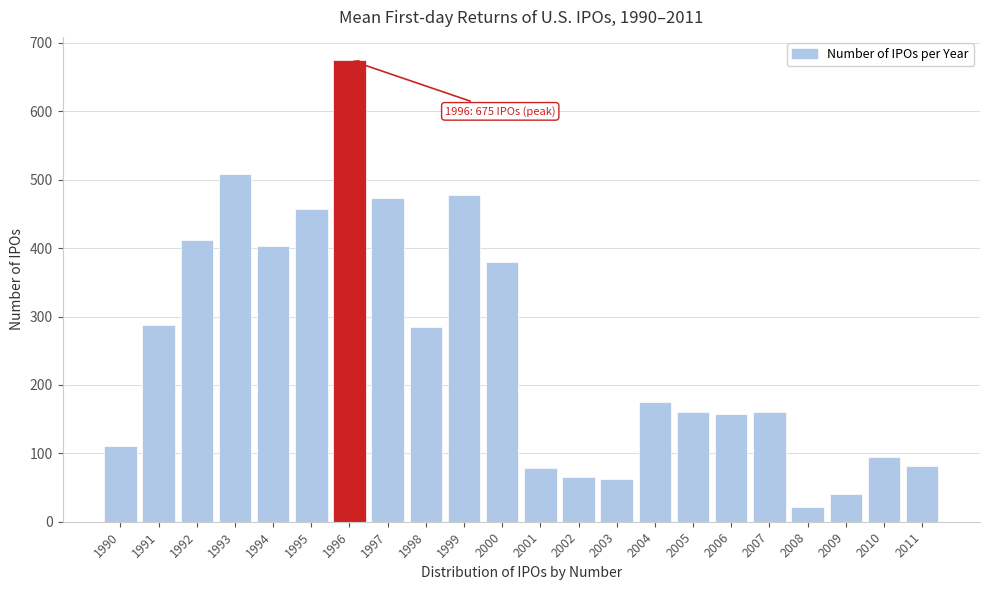

What is the value of the 5th bar from the left?

403